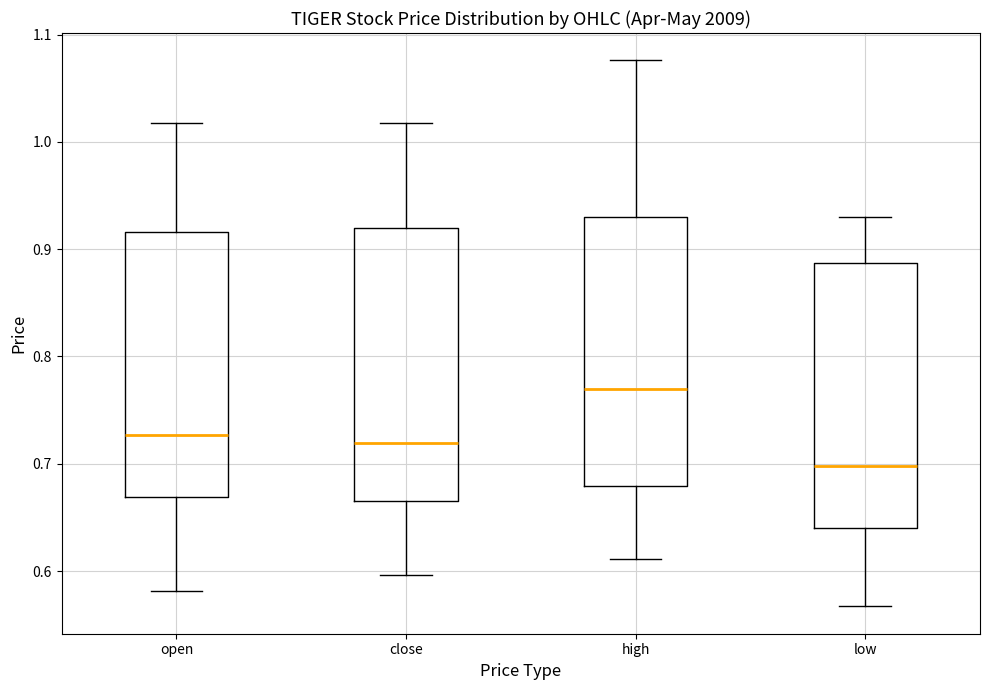

Which box's median line is the highest?

high